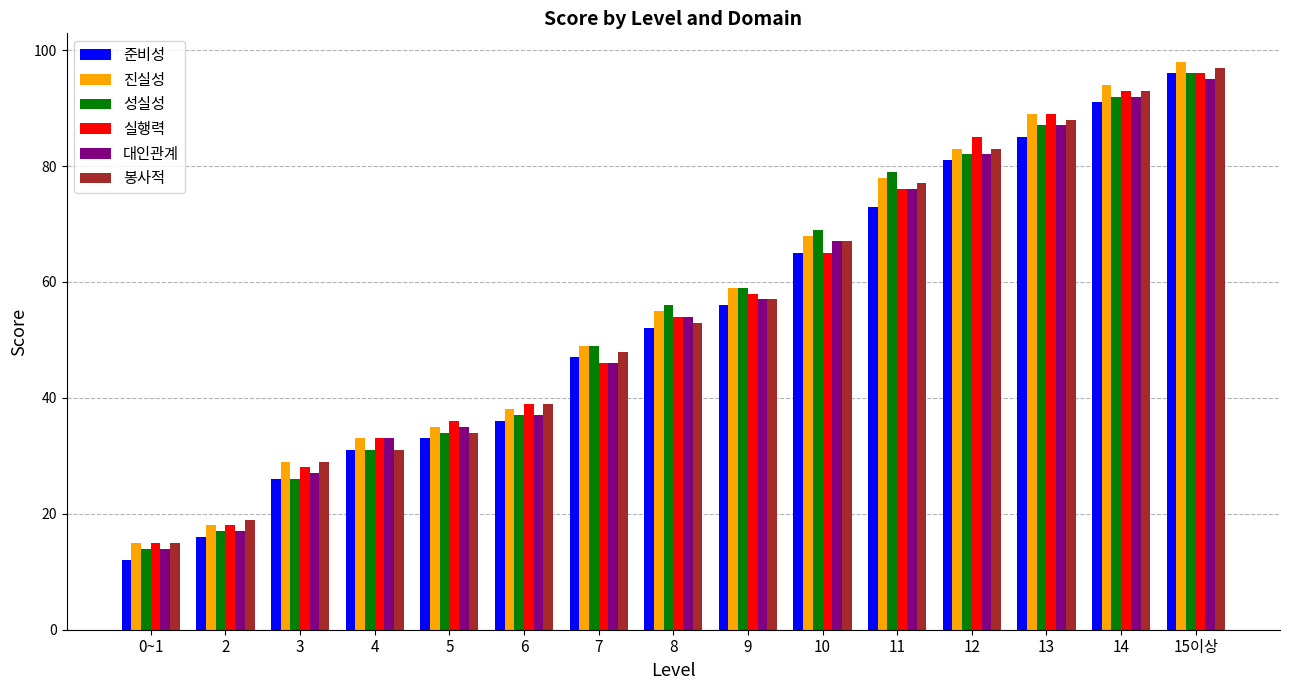

What is the difference between the second highest and second lowest values in the 준비성 series?

75